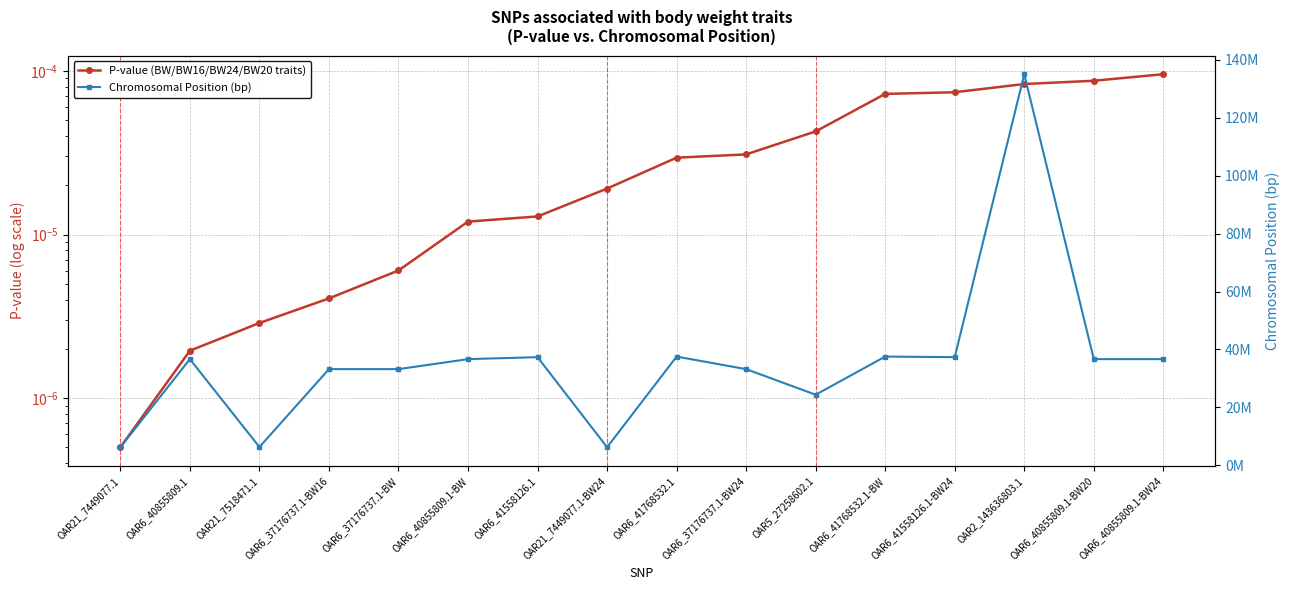

Is the value of Chromosomal Position (bp) at OAR21_7449077.1-BW24 greater than the value of P-value (BW/BW16/BW24/BW20 traits) at OAR21_7449077.1-BW24?

Yes